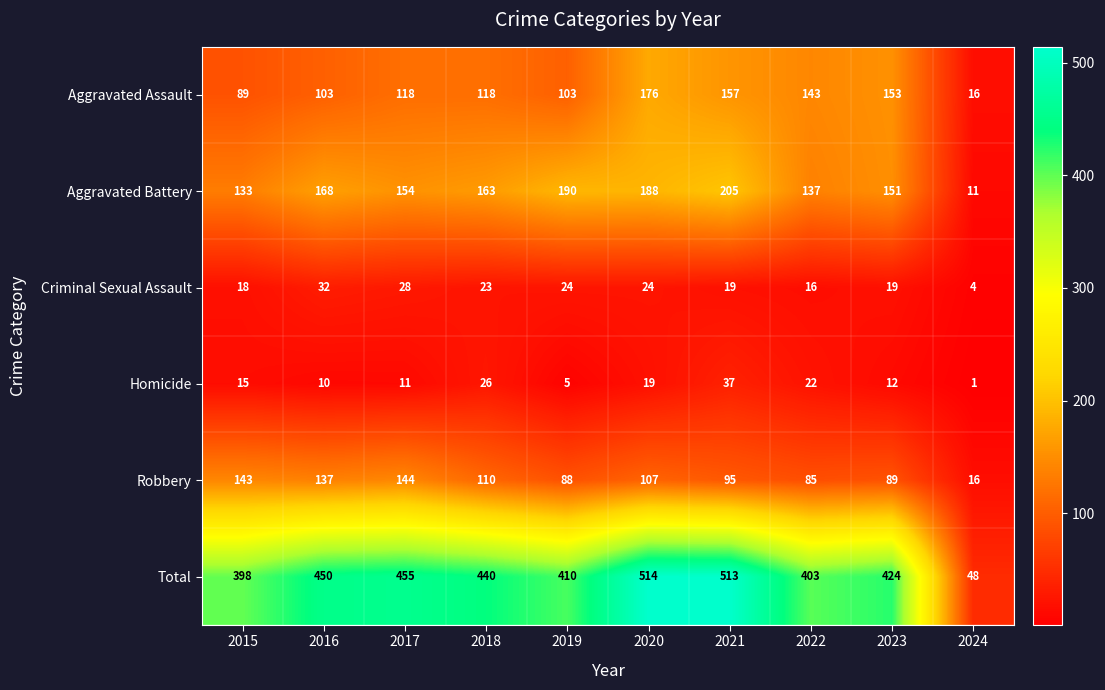

What is the sum of all Aggravated Assault values?

1176